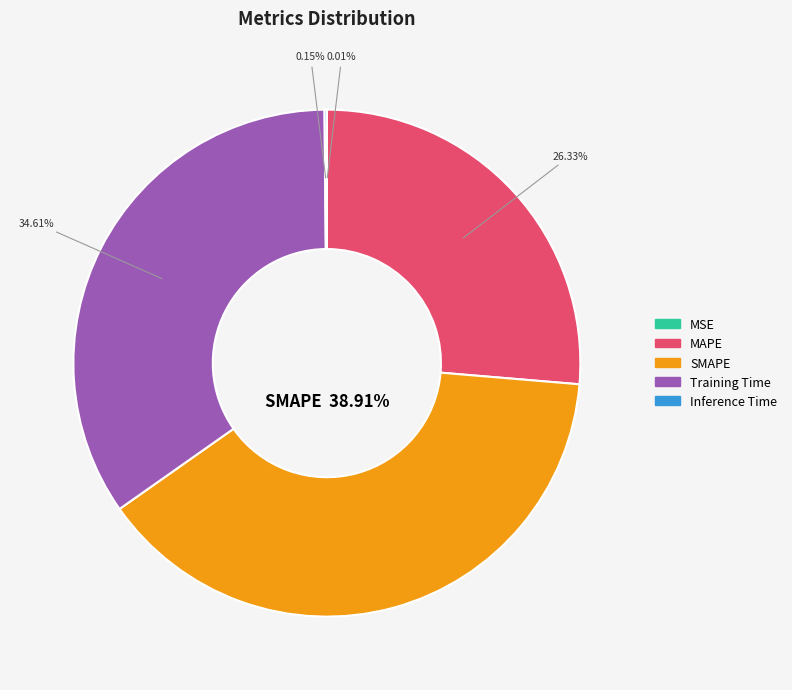

Is there a majority slice in this chart?

No